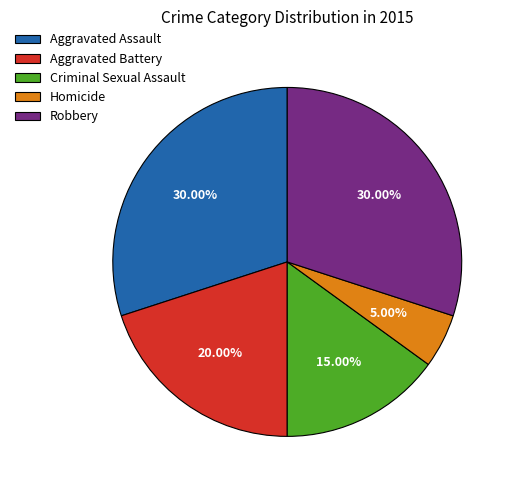

Is the sum of Homicide and Criminal Sexual Assault greater than half?

No